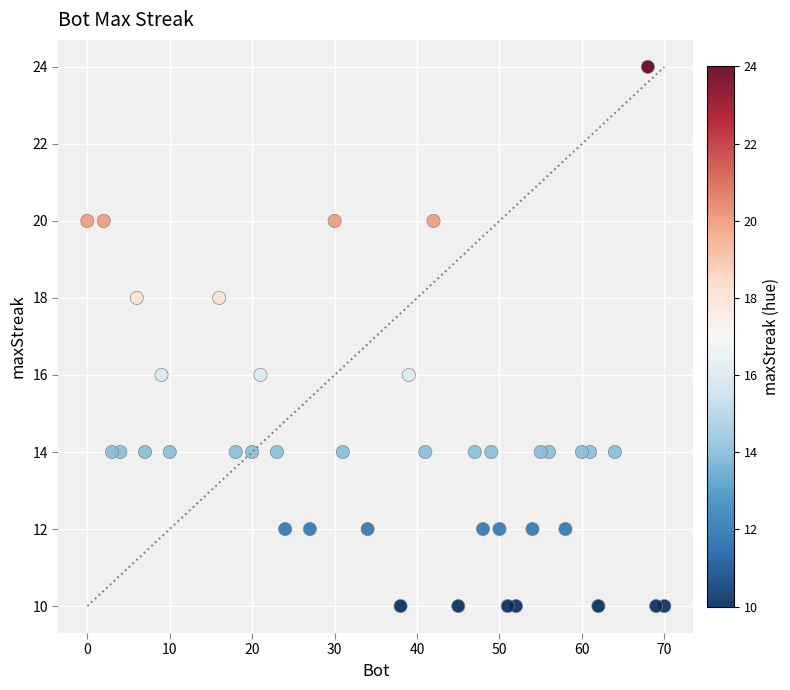

What is the range of X values (max minus min)?

70